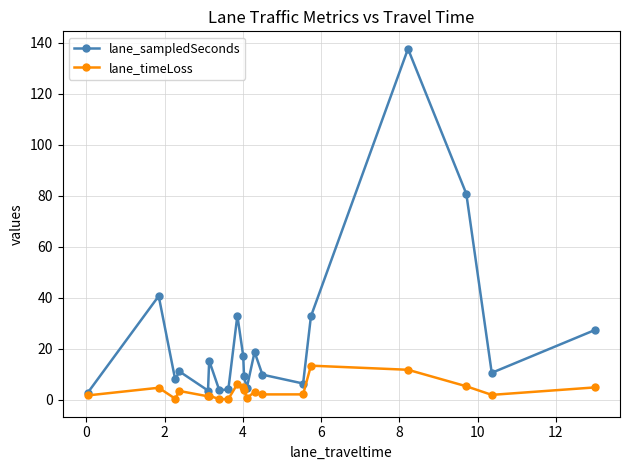

What is the value of the lane_timeLoss point at the 9th from the left?

6.1